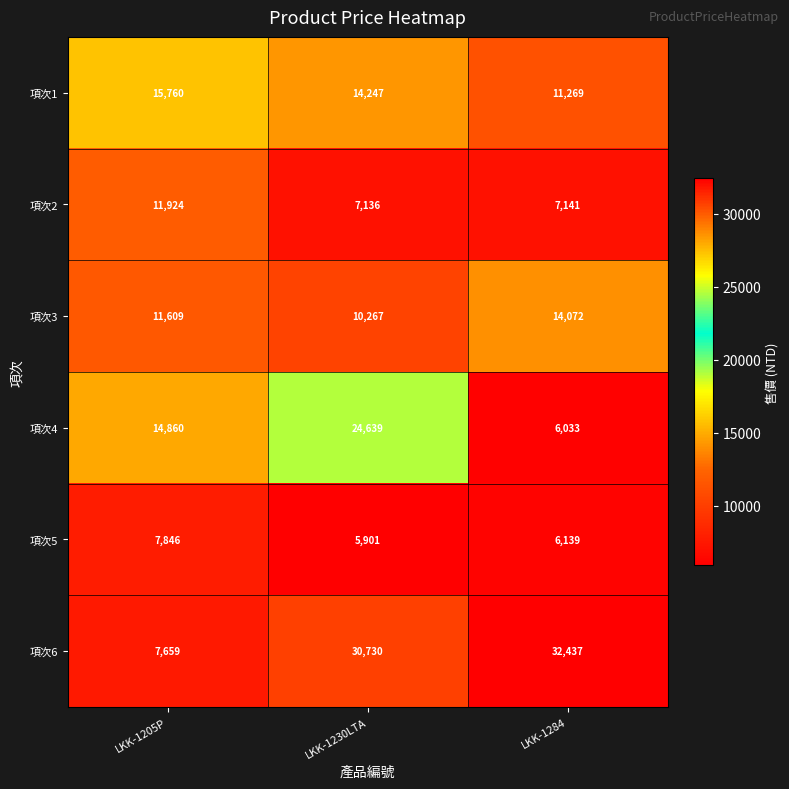

Reading left to right, what are all the values shown in this chart?

項次1: LKK-1205P=15760	LKK-1230LTA=14247	LKK-1284=11269
項次2: LKK-1205P=11924	LKK-1230LTA=7136	LKK-1284=7141
項次3: LKK-1205P=11609	LKK-1230LTA=10267	LKK-1284=14072
項次4: LKK-1205P=14860	LKK-1230LTA=24639	LKK-1284=6033
項次5: LKK-1205P=7846	LKK-1230LTA=5901	LKK-1284=6139
項次6: LKK-1205P=7659	LKK-1230LTA=30730	LKK-1284=32437